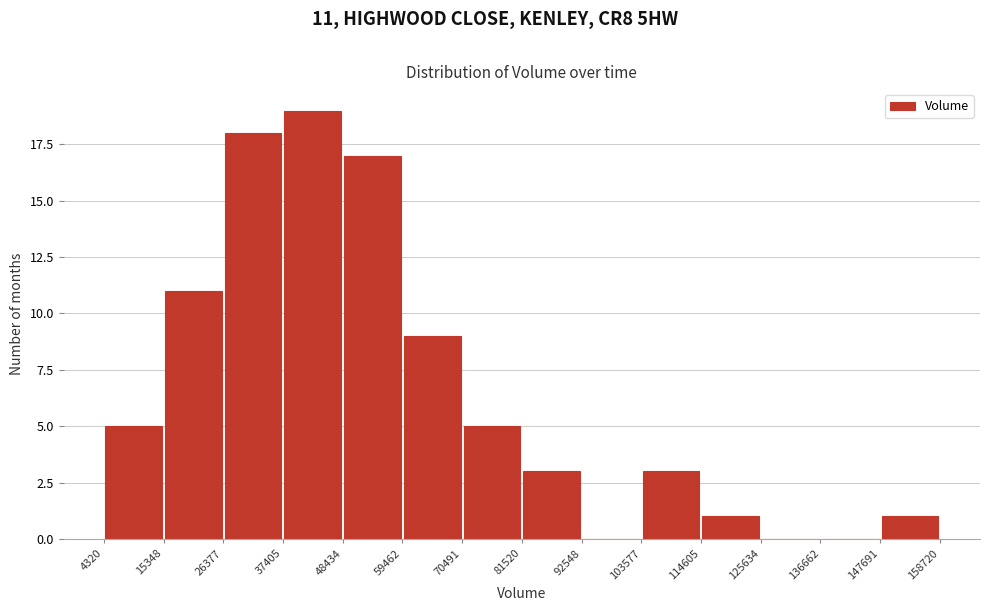

Which range on the x-axis has the tallest bar?

37405 to 48434